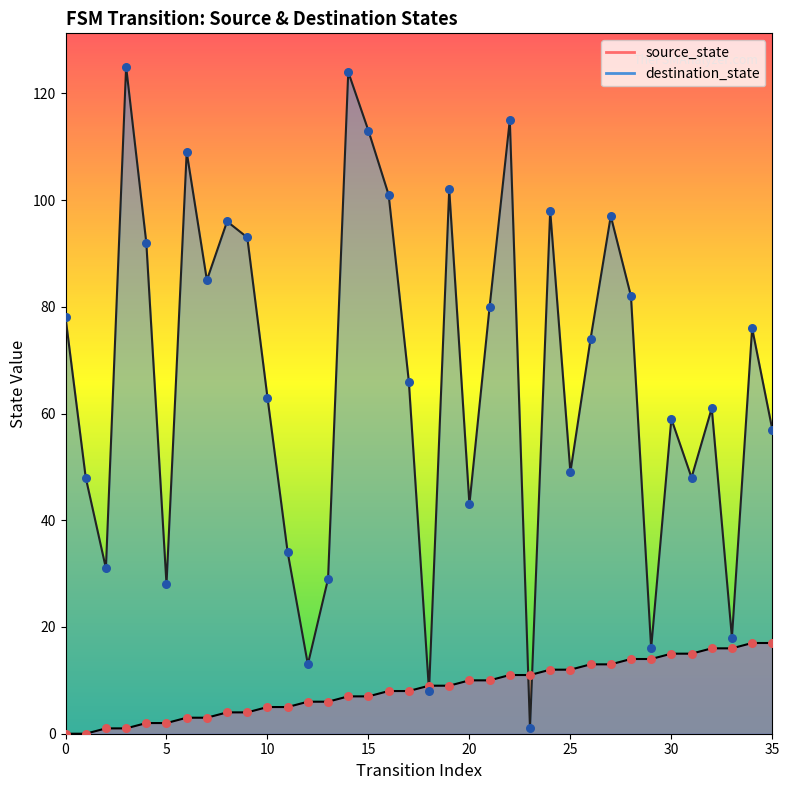

Which series has the largest total across all categories?

destination_state